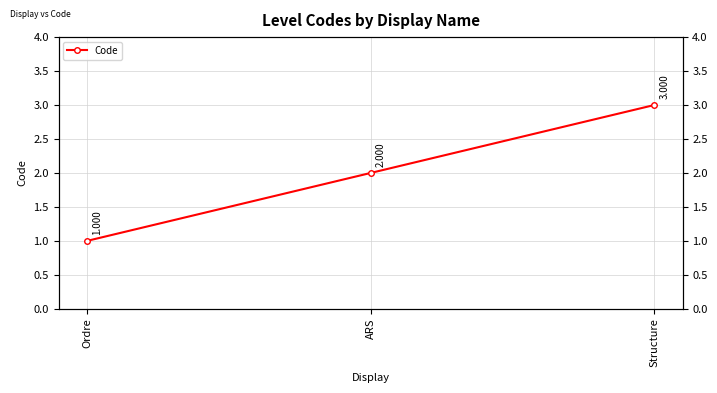

Reading left to right, what are all the values shown in this chart?

Ordre=1	ARS=2	Structure=3